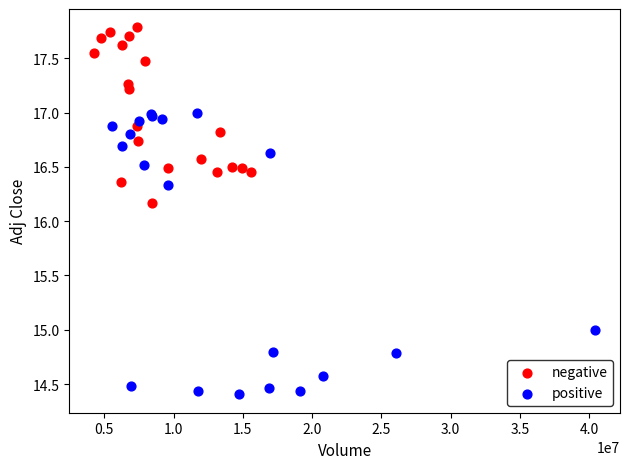

Which series has the largest Y range (max minus min)?

positive